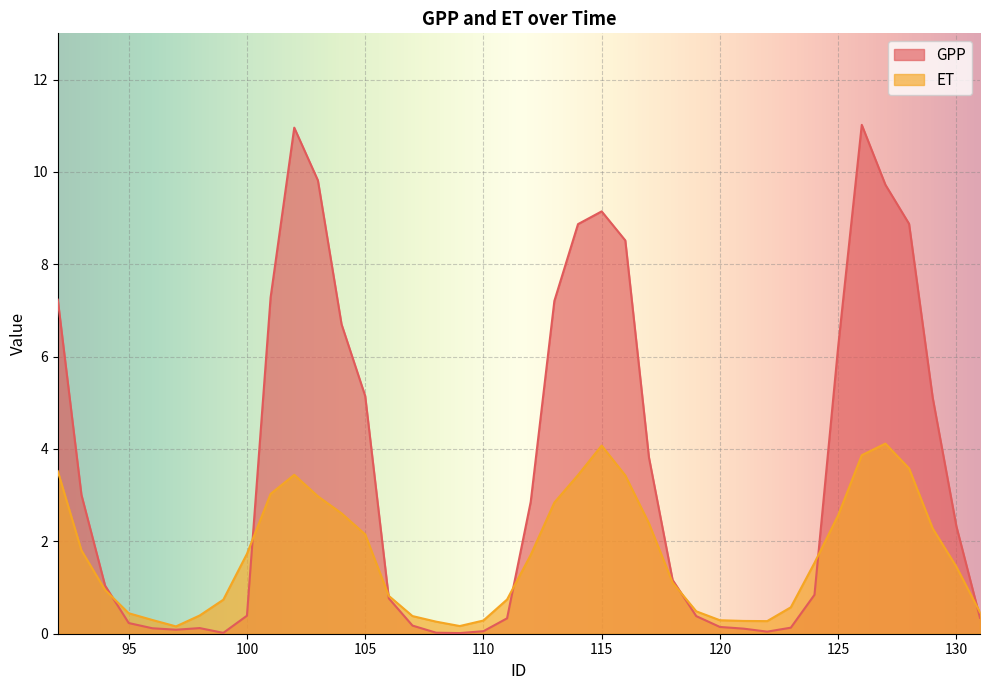

What is the difference between the second highest and minimum values in the GPP series?

10.9